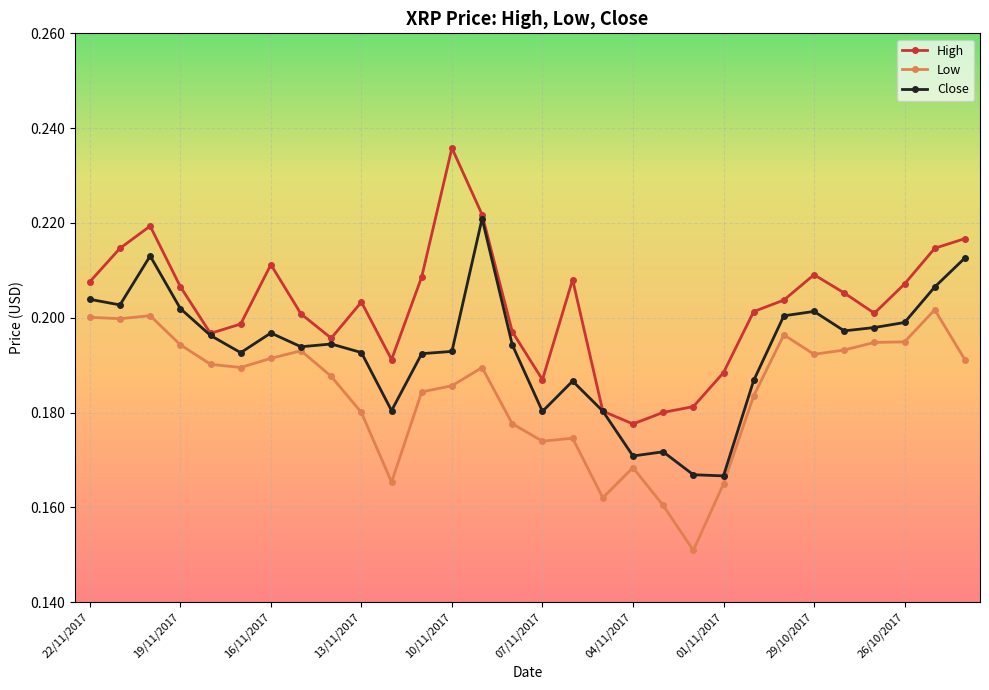

Which series has the largest total across all categories?

High